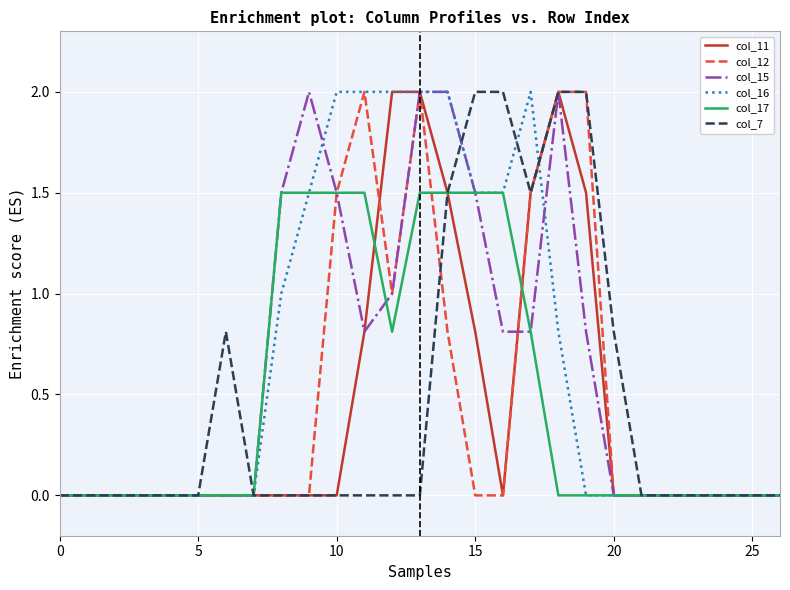

What is the greatest value displayed?

2.0